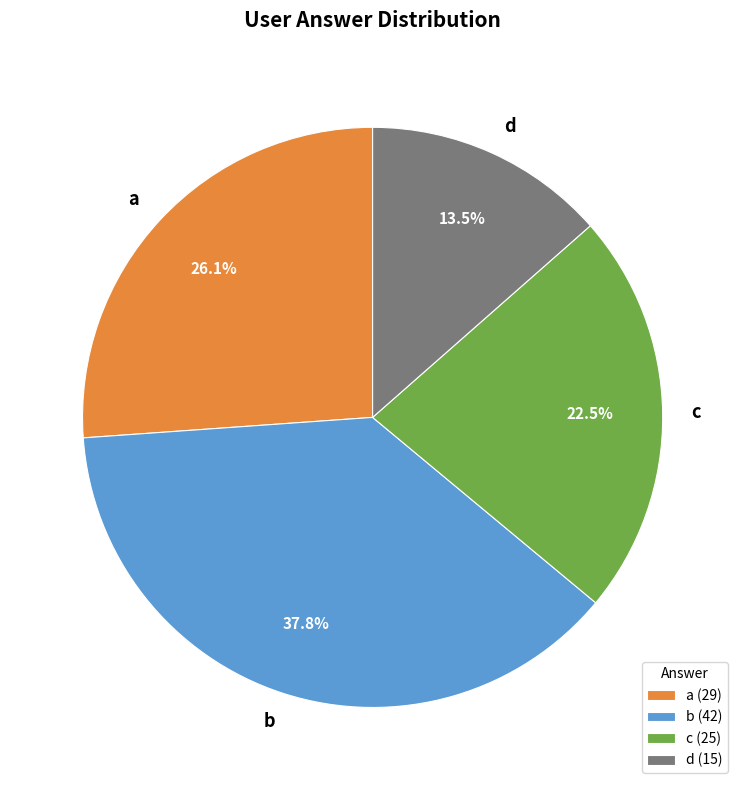

Count the number of slices in the pie.

4